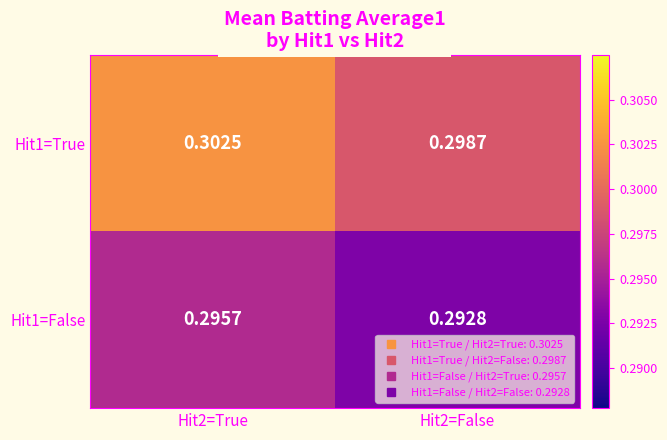

Is the value of Hit1=True at Hit2=False greater than the value of Hit1=False at Hit2=False?

Yes